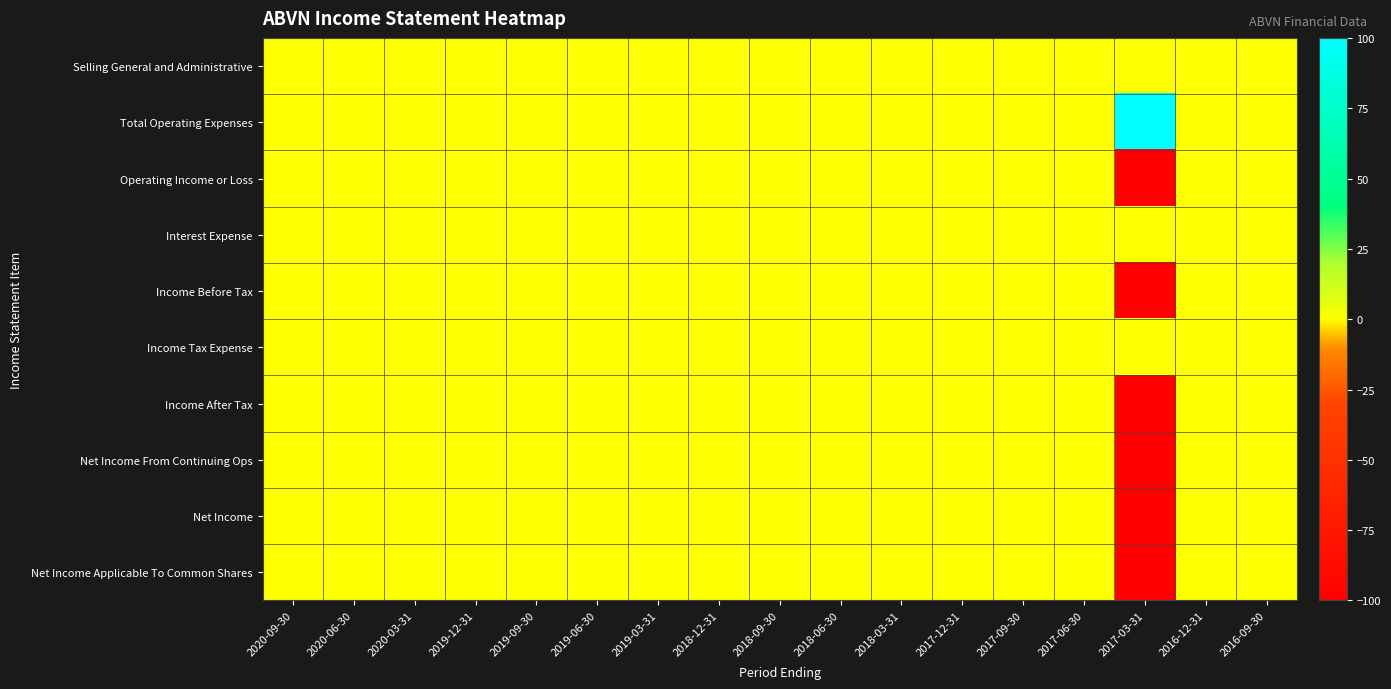

Reading right to left, transcribe all the data shown in this chart.

Selling General and Administrative: 2016-09-30=0	2016-12-31=0	2017-03-31=0	2017-06-30=0	2017-09-30=0	2017-12-31=0	2018-03-31=0	2018-06-30=0	2018-09-30=0	2018-12-31=0	2019-03-31=0	2019-06-30=0	2019-09-30=0	2019-12-31=0	2020-03-31=0	2020-06-30=0	2020-09-30=0
Total Operating Expenses: 2016-09-30=0	2016-12-31=0	2017-03-31=100	2017-06-30=0	2017-09-30=0	2017-12-31=0	2018-03-31=0	2018-06-30=0	2018-09-30=0	2018-12-31=0	2019-03-31=0	2019-06-30=0	2019-09-30=0	2019-12-31=0	2020-03-31=0	2020-06-30=0	2020-09-30=0
Operating Income or Loss: 2016-09-30=0	2016-12-31=0	2017-03-31=-100	2017-06-30=0	2017-09-30=0	2017-12-31=0	2018-03-31=0	2018-06-30=0	2018-09-30=0	2018-12-31=0	2019-03-31=0	2019-06-30=0	2019-09-30=0	2019-12-31=0	2020-03-31=0	2020-06-30=0	2020-09-30=0
Interest Expense: 2016-09-30=0	2016-12-31=0	2017-03-31=0	2017-06-30=0	2017-09-30=0	2017-12-31=0	2018-03-31=0	2018-06-30=0	2018-09-30=0	2018-12-31=0	2019-03-31=0	2019-06-30=0	2019-09-30=0	2019-12-31=0	2020-03-31=0	2020-06-30=0	2020-09-30=0
Income Before Tax: 2016-09-30=0	2016-12-31=0	2017-03-31=-100	2017-06-30=0	2017-09-30=0	2017-12-31=0	2018-03-31=0	2018-06-30=0	2018-09-30=0	2018-12-31=0	2019-03-31=0	2019-06-30=0	2019-09-30=0	2019-12-31=0	2020-03-31=0	2020-06-30=0	2020-09-30=0
Income Tax Expense: 2016-09-30=0	2016-12-31=0	2017-03-31=0	2017-06-30=0	2017-09-30=0	2017-12-31=0	2018-03-31=0	2018-06-30=0	2018-09-30=0	2018-12-31=0	2019-03-31=0	2019-06-30=0	2019-09-30=0	2019-12-31=0	2020-03-31=0	2020-06-30=0	2020-09-30=0
Income After Tax: 2016-09-30=0	2016-12-31=0	2017-03-31=-100	2017-06-30=0	2017-09-30=0	2017-12-31=0	2018-03-31=0	2018-06-30=0	2018-09-30=0	2018-12-31=0	2019-03-31=0	2019-06-30=0	2019-09-30=0	2019-12-31=0	2020-03-31=0	2020-06-30=0	2020-09-30=0
Net Income From Continuing Ops: 2016-09-30=0	2016-12-31=0	2017-03-31=-100	2017-06-30=0	2017-09-30=0	2017-12-31=0	2018-03-31=0	2018-06-30=0	2018-09-30=0	2018-12-31=0	2019-03-31=0	2019-06-30=0	2019-09-30=0	2019-12-31=0	2020-03-31=0	2020-06-30=0	2020-09-30=0
Net Income: 2016-09-30=0	2016-12-31=0	2017-03-31=-100	2017-06-30=0	2017-09-30=0	2017-12-31=0	2018-03-31=0	2018-06-30=0	2018-09-30=0	2018-12-31=0	2019-03-31=0	2019-06-30=0	2019-09-30=0	2019-12-31=0	2020-03-31=0	2020-06-30=0	2020-09-30=0
Net Income Applicable To Common Shares: 2016-09-30=0	2016-12-31=0	2017-03-31=-100	2017-06-30=0	2017-09-30=0	2017-12-31=0	2018-03-31=0	2018-06-30=0	2018-09-30=0	2018-12-31=0	2019-03-31=0	2019-06-30=0	2019-09-30=0	2019-12-31=0	2020-03-31=0	2020-06-30=0	2020-09-30=0